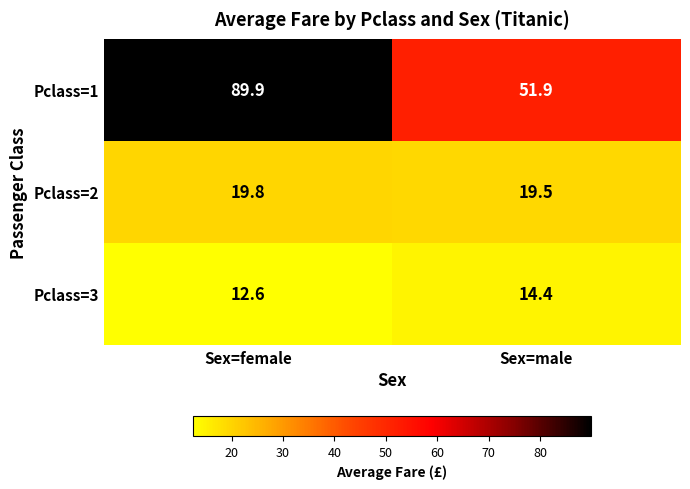

Which series changed the most between Sex=female and Sex=male?

Pclass=1